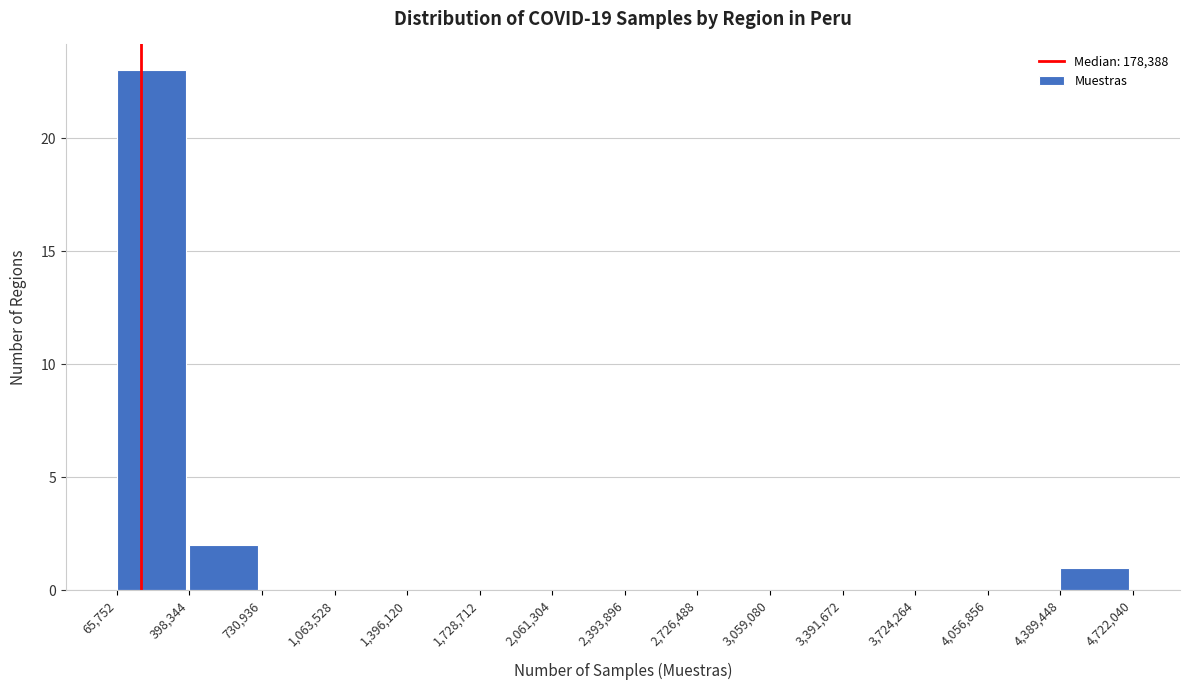

What is the height of the bar covering 398,344 to 730,936 on the x-axis? The values are not printed on the chart, so give them approximately, as read against the axis.

2